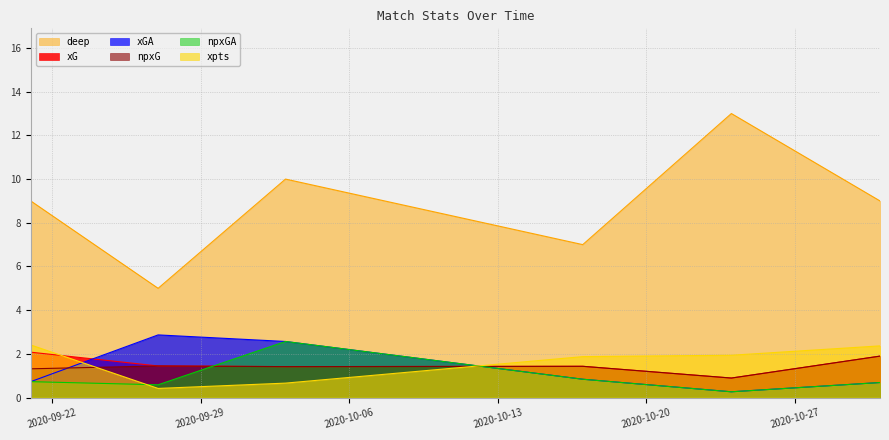

What position from the right is 2020-10-31?

1